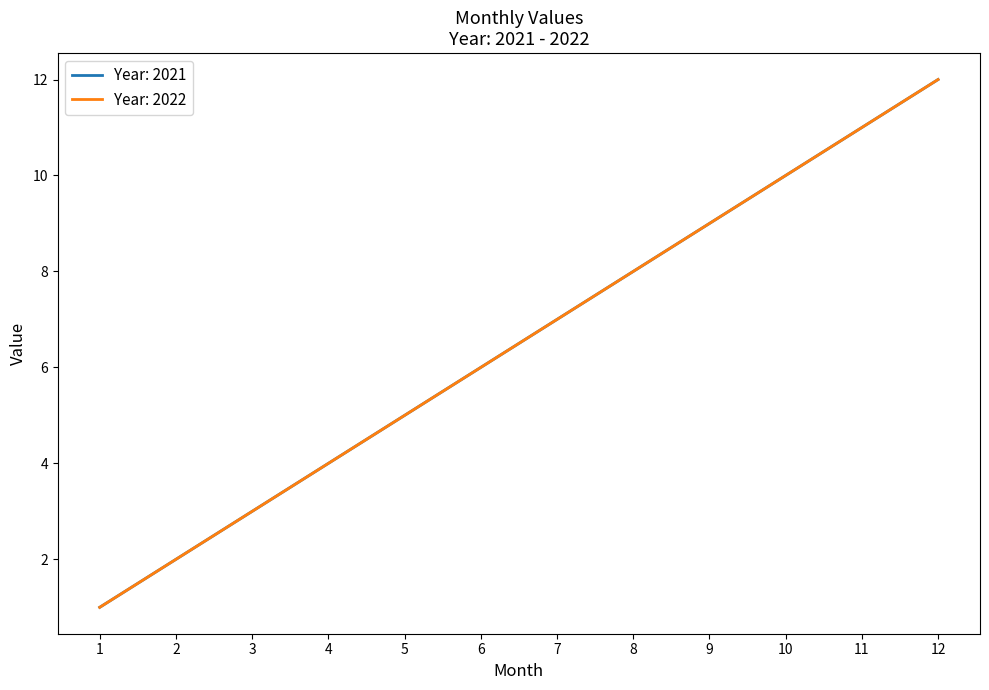

Does the chart display data point markers on the line(s)?

No